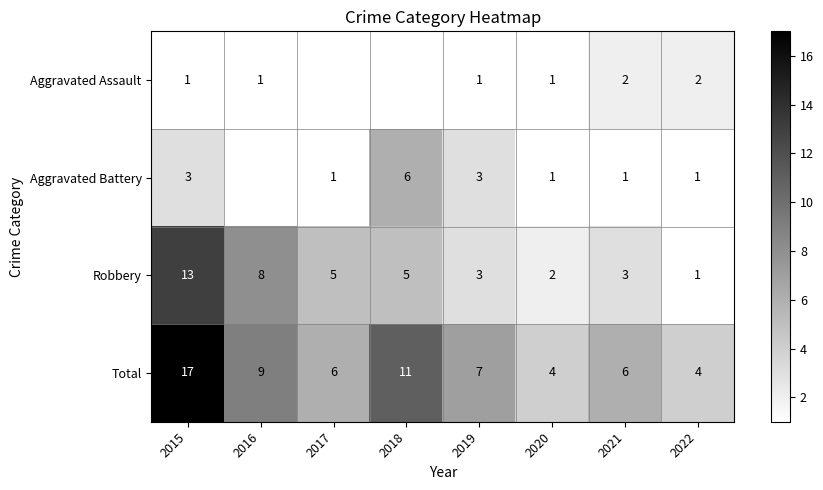

What is the average value of the Robbery series?

5